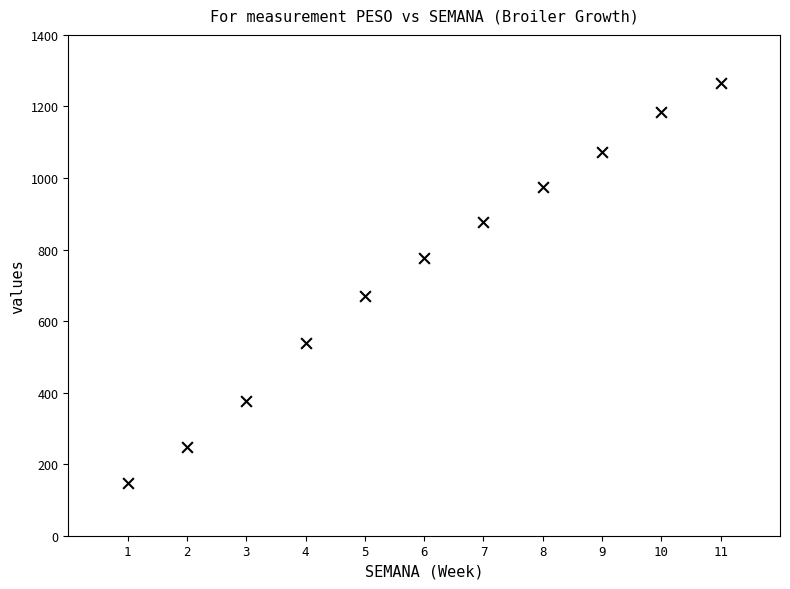

What Y value in the scatter plot is closest to 706?

670.0